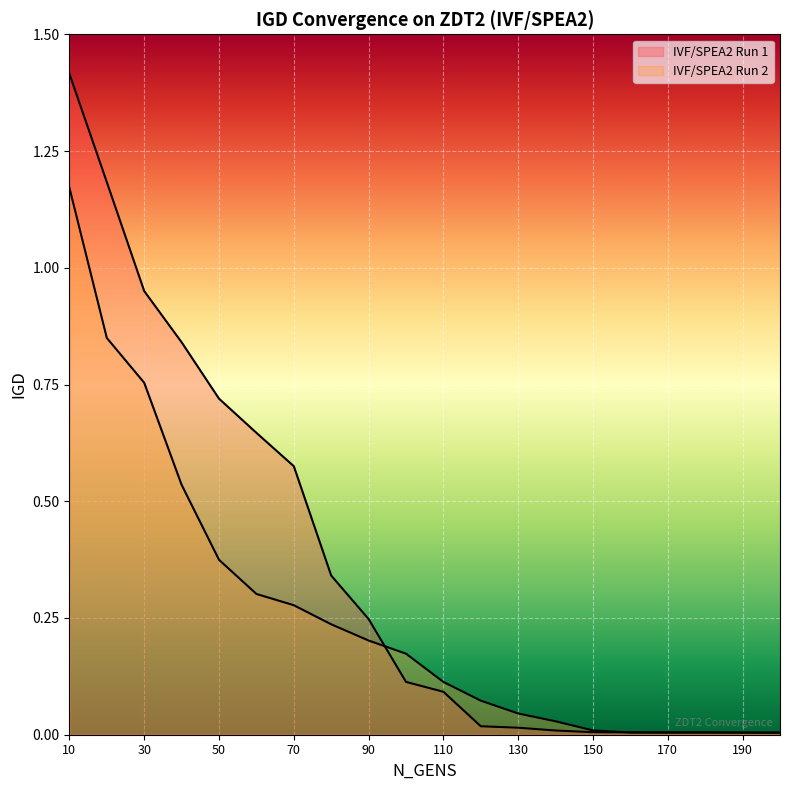

At how many categories does at least one series exceed 1?

2